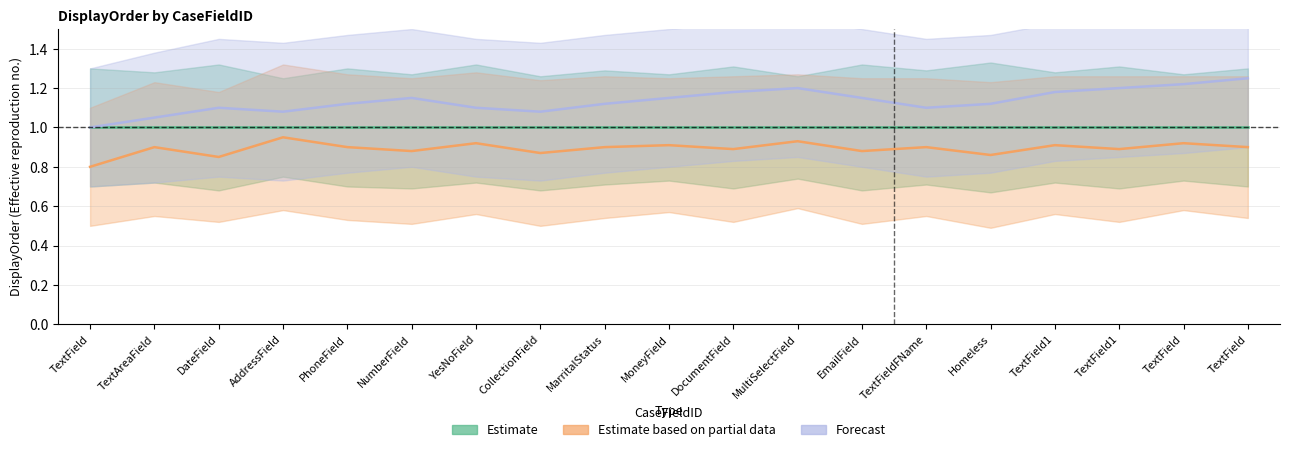

At which category does the chart reach its peak across all series?

TextField